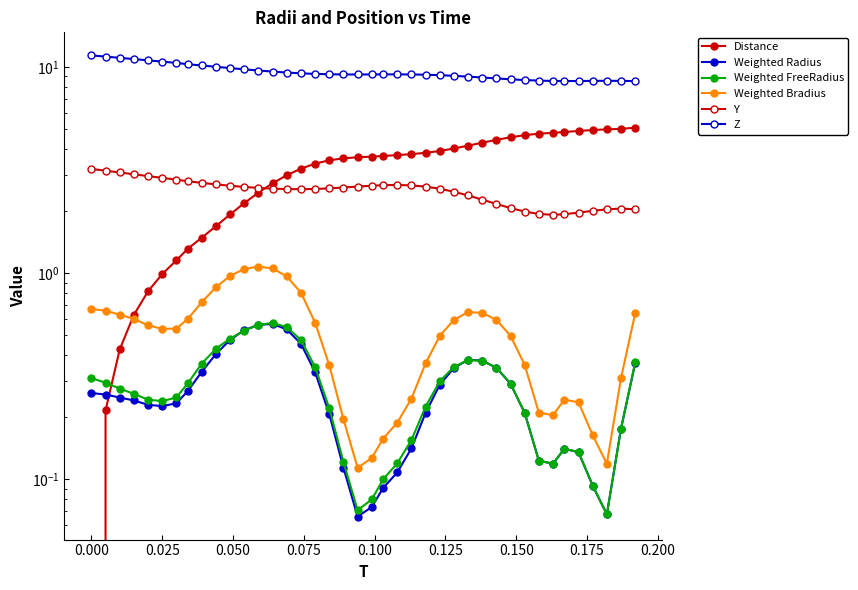

What is the average value of the Z series?

9.4